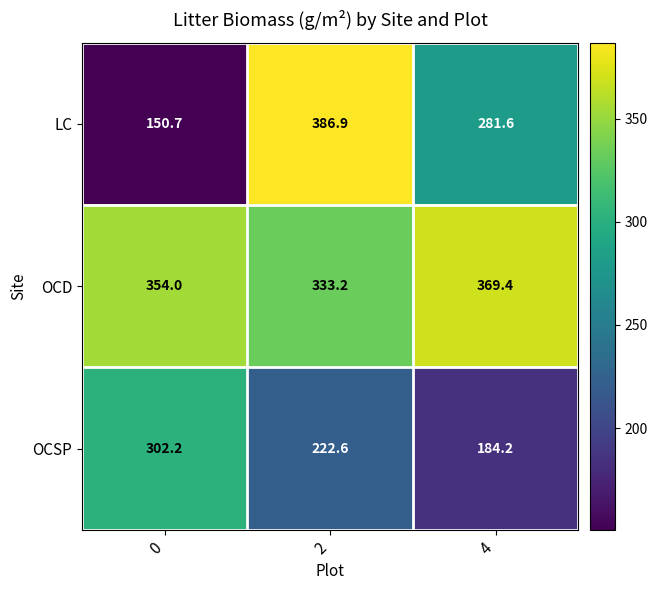

Reading left to right, extract all data points from this chart.

LC: 0=150.7	2=386.9	4=281.6
OCD: 0=354.0	2=333.2	4=369.4
OCSP: 0=302.2	2=222.6	4=184.2